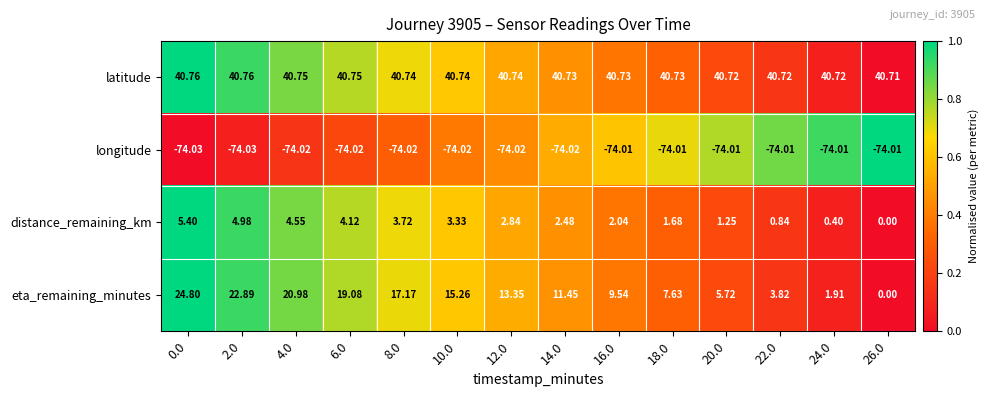

Rank the series at 4.0 from lowest to highest value.

longitude, distance_remaining_km, eta_remaining_minutes, latitude